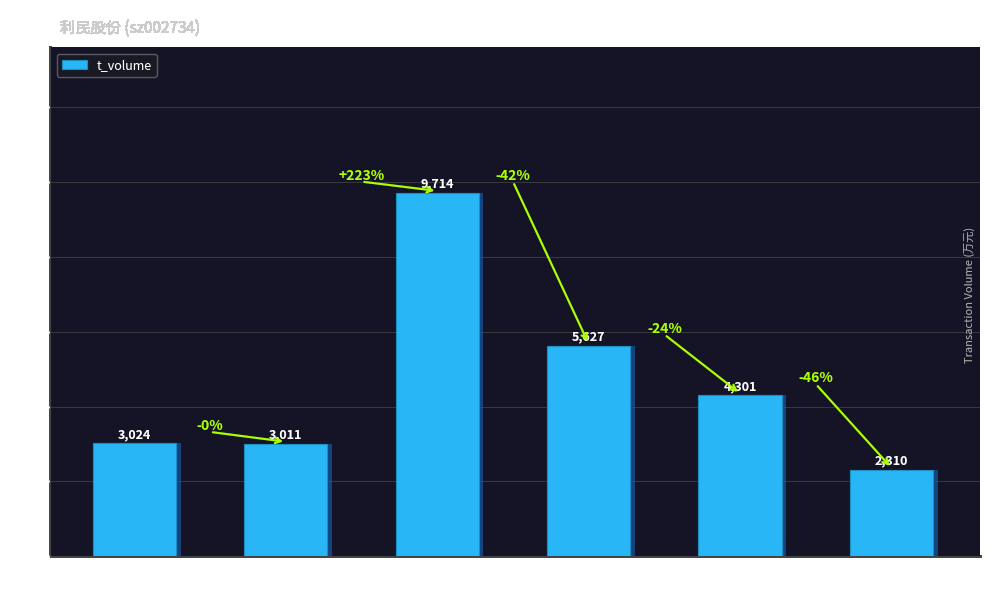

At which category does the chart reach its peak across all series?

10-31